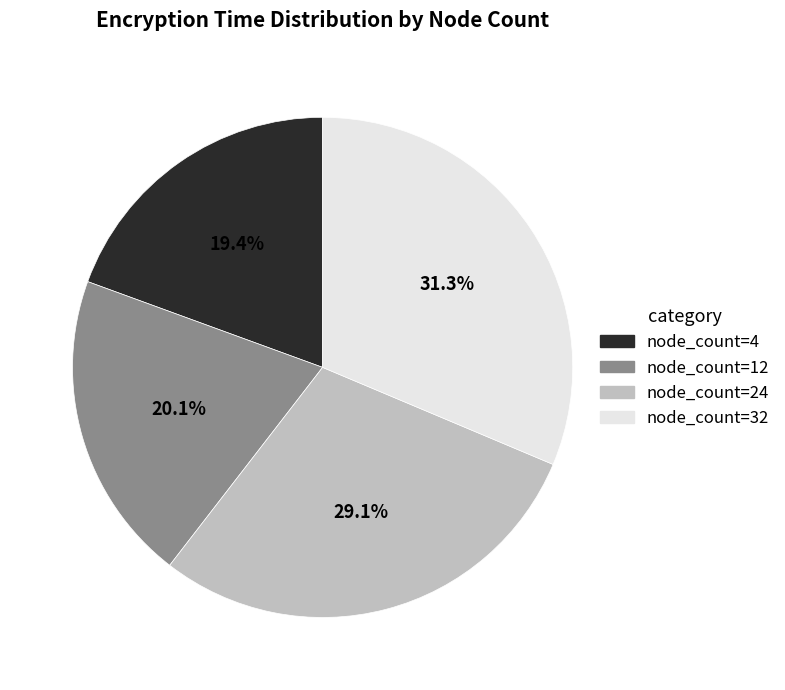

How many slices are in this pie chart?

4